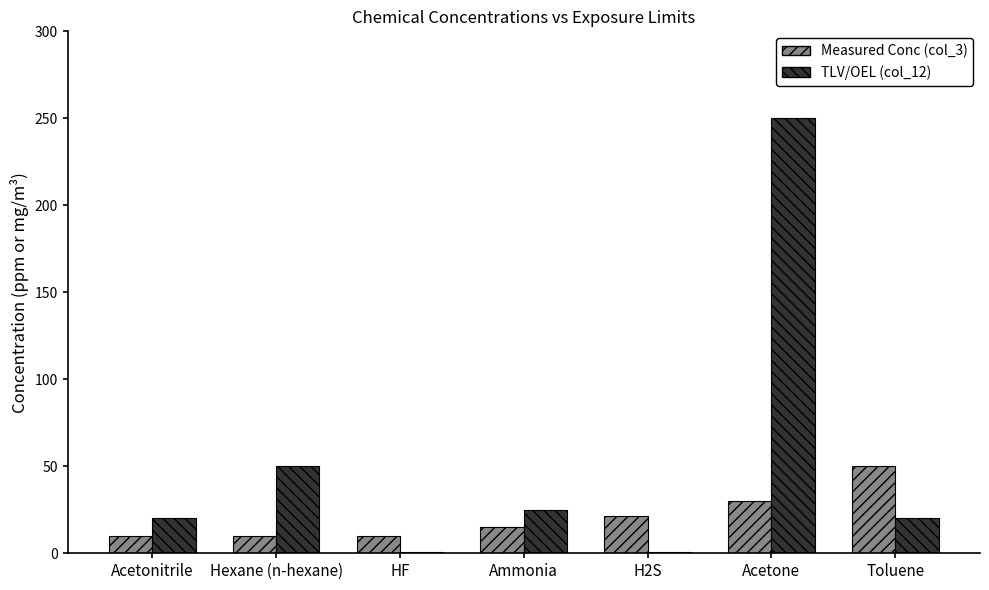

What is the sum of the Measured Conc (col_3) values at Ammonia and Hexane (n-hexane)?

25.0